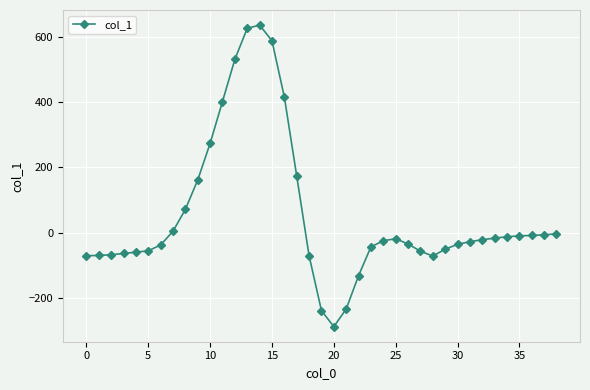

What is the value of the 24th point from the left?

-44